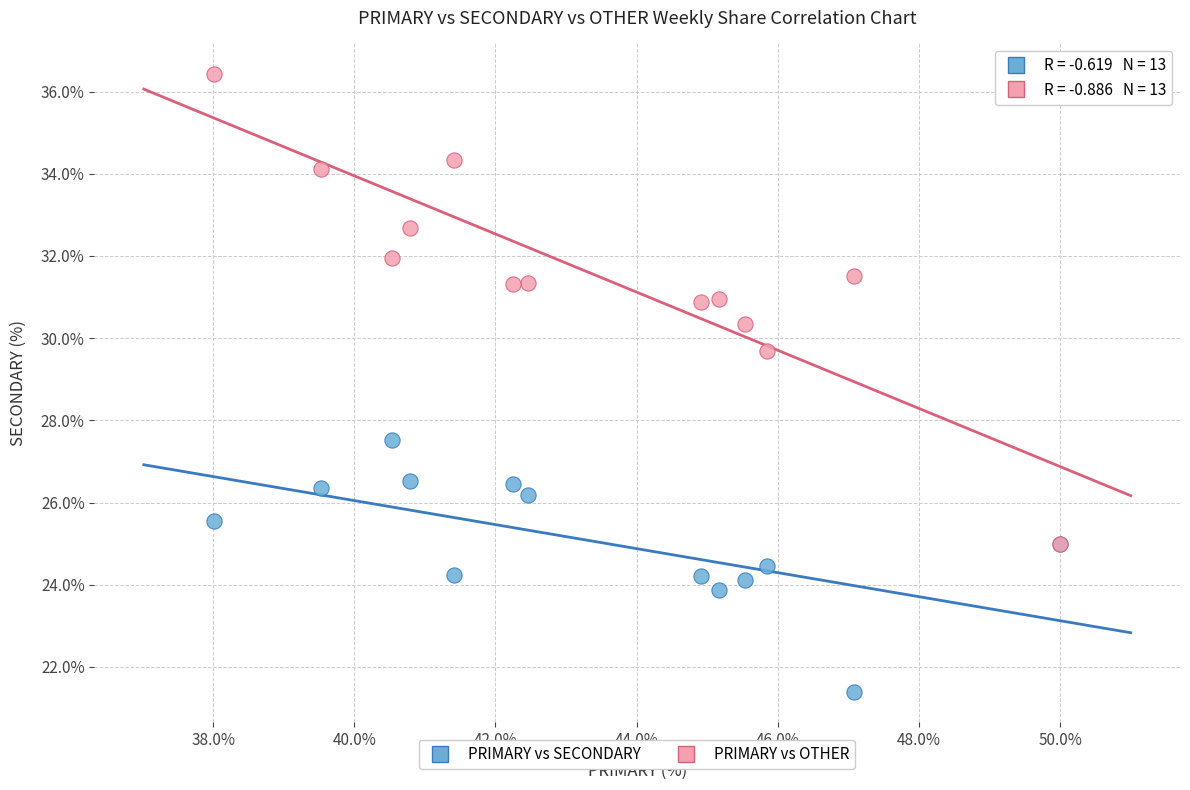

Which series has the widest spread of Y values?

PRIMARY vs OTHER